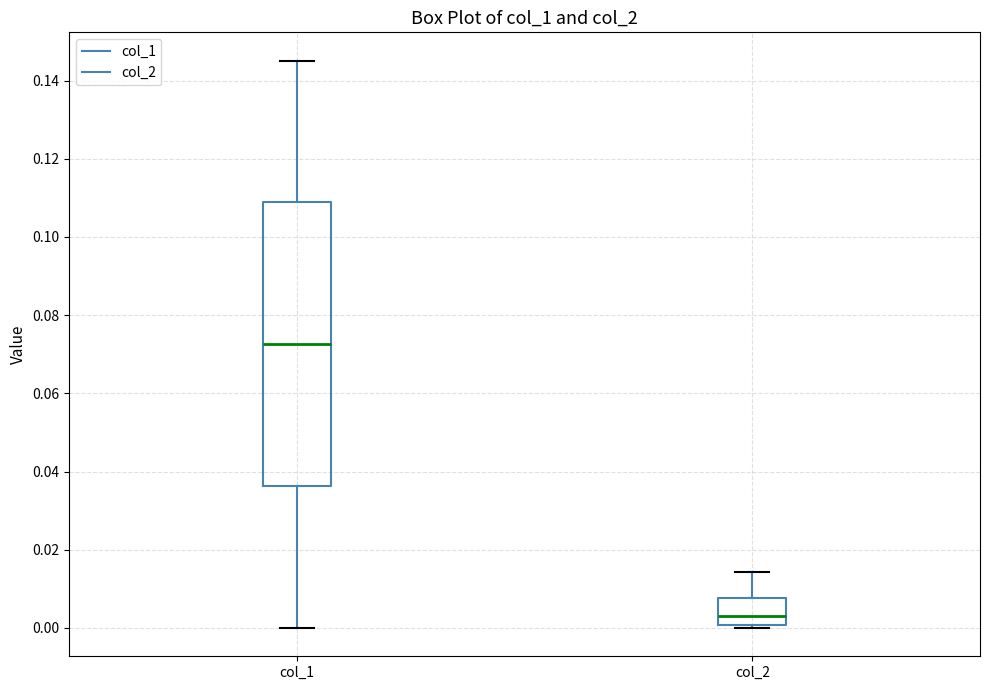

Reading left to right, transcribe this box plot: for each box, give where its median line is, the range the box spans, and where its two whiskers end, as read against the y-axis. The values are not printed on the chart, so give them approximately, as read against the axis.

col_1: median 0.072, box 0.036 to 0.108, whiskers 0.000 to 0.146
col_2: median 0.004, box 0.000 to 0.008, whiskers 0.000 (just below the box's lower edge) to 0.014